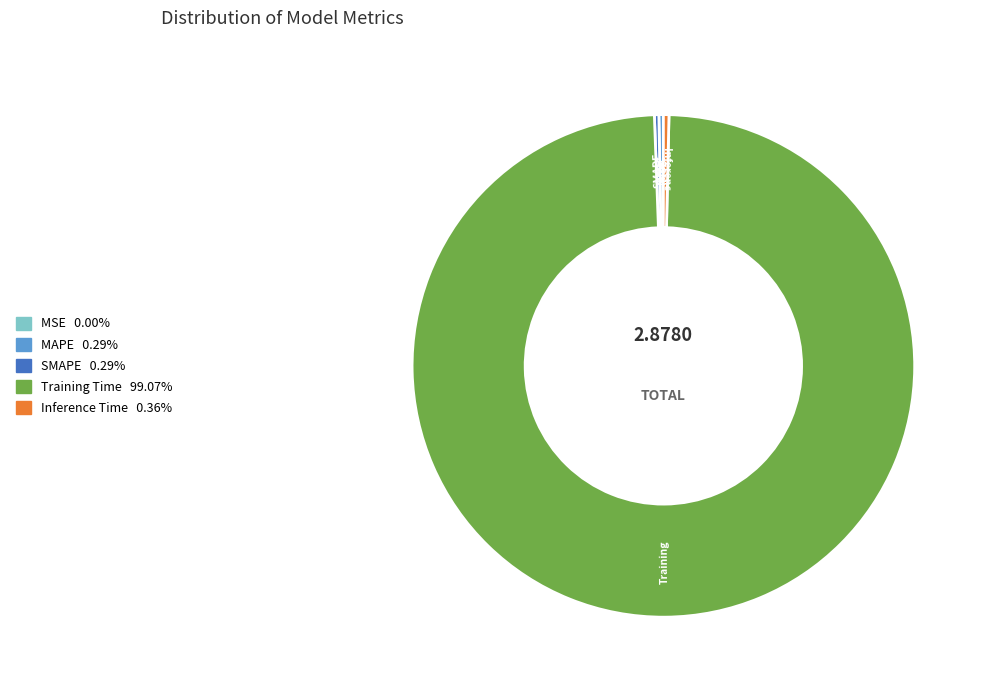

Do Inference Time and Training Time together represent more than half of the pie?

Yes